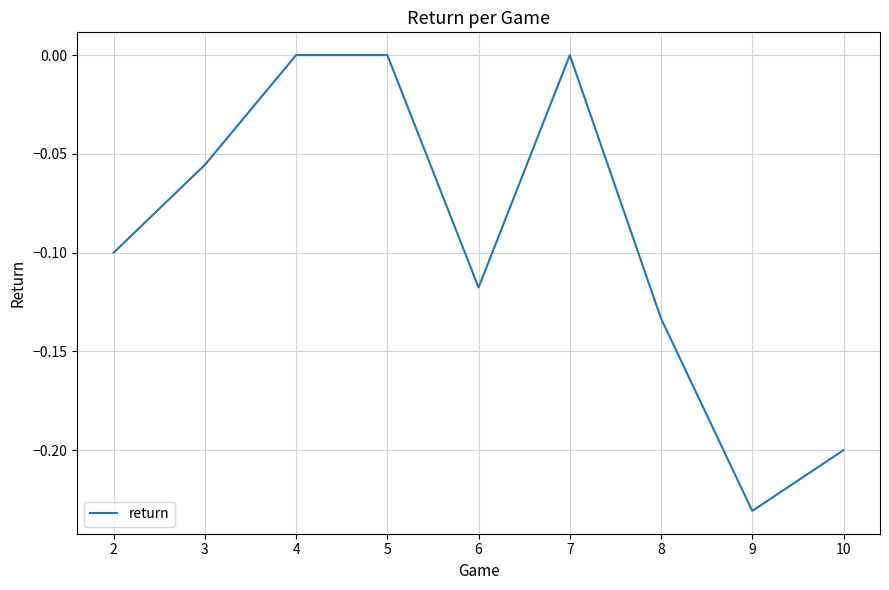

At which category does the chart reach its minimum across all series?

9